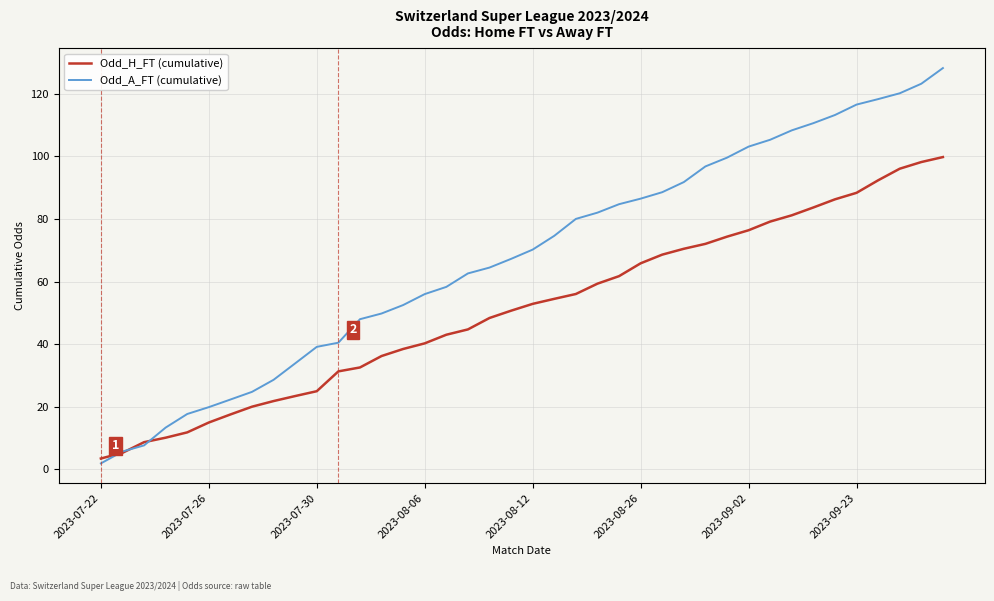

Does the chart display data point markers on the line(s)?

No